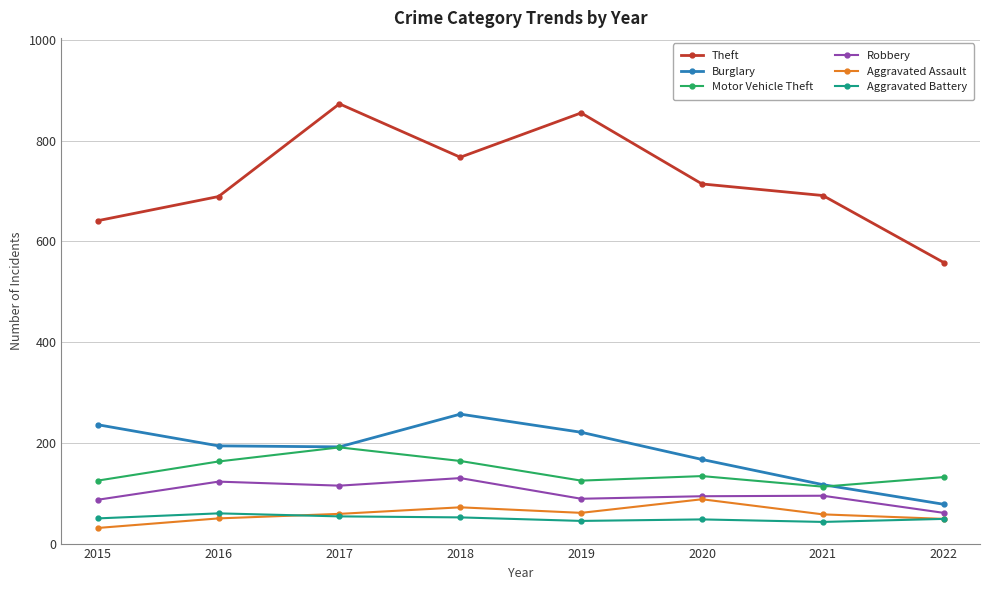

What is the approximate value of Aggravated Battery at 2019?

45